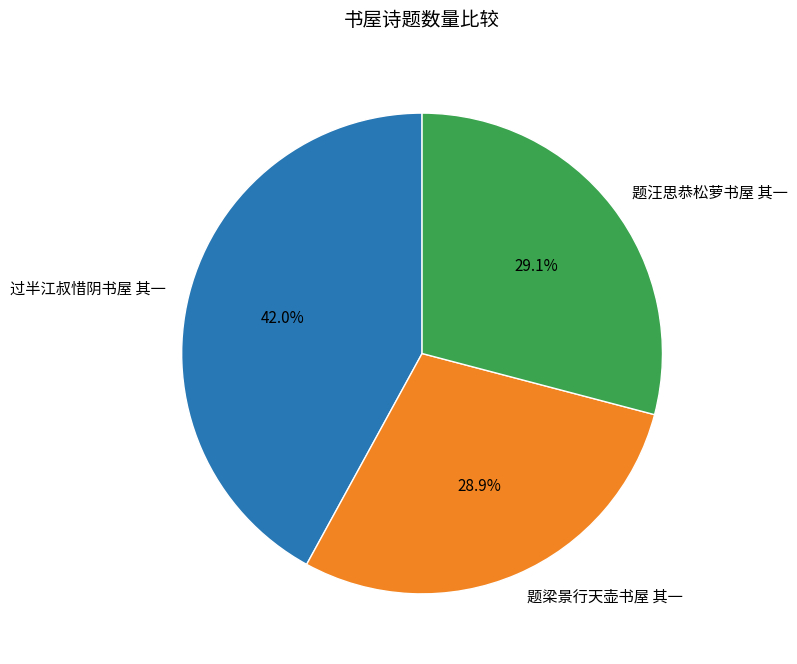

Approximately how many times larger is the value at 过半江叔惜阴书屋 其一 compared to 题梁景行天壶书屋 其一?

1.5